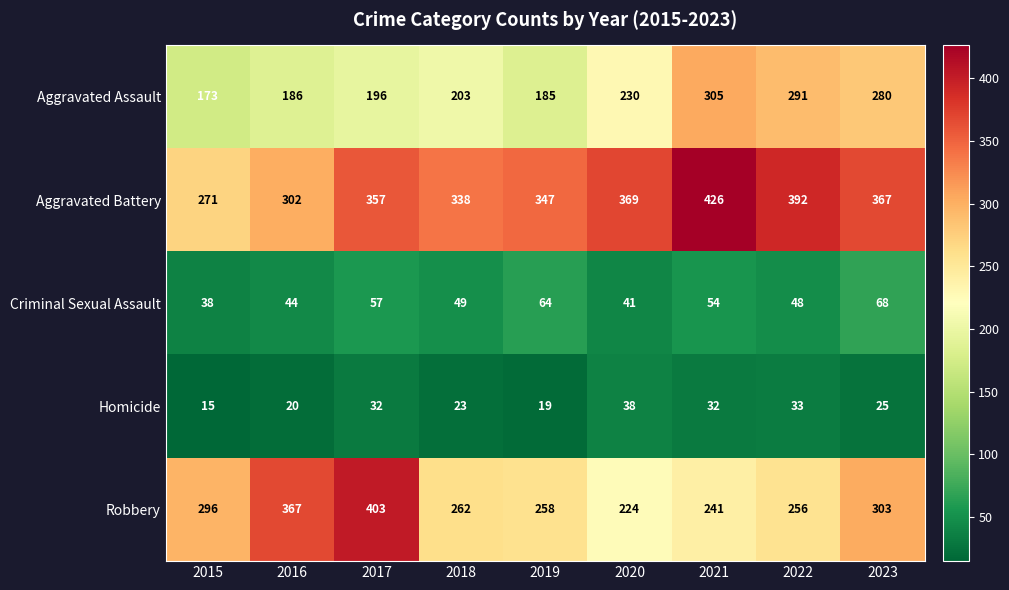

What is the total value across all series at 2022?

1020